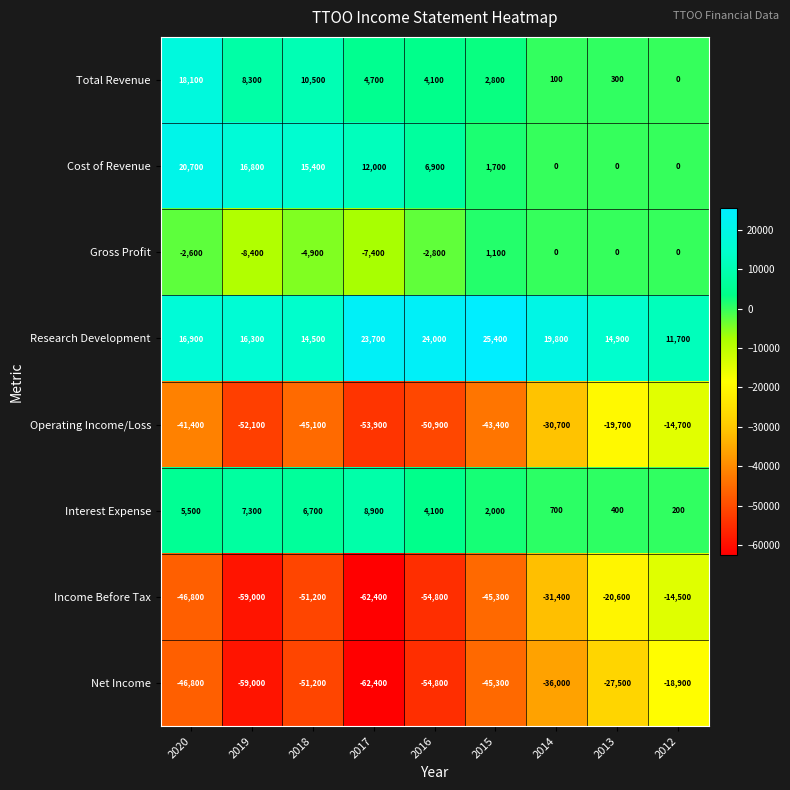

At which category does the chart reach its minimum across all series?

2017